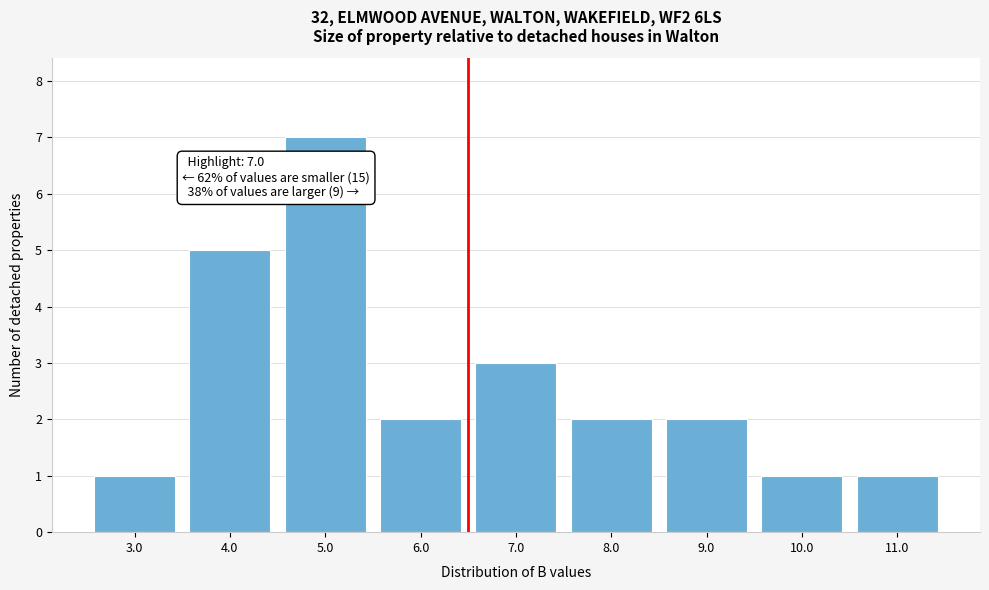

Reading left to right, extract all data points from this chart.

3.0=1	4.0=5	5.0=7	6.0=2	7.0=3	8.0=2	9.0=2	10.0=1	11.0=1